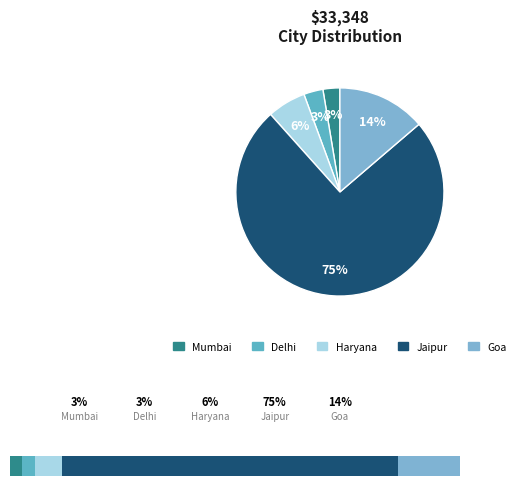

Does Jaipur account for over 50% of the chart?

Yes